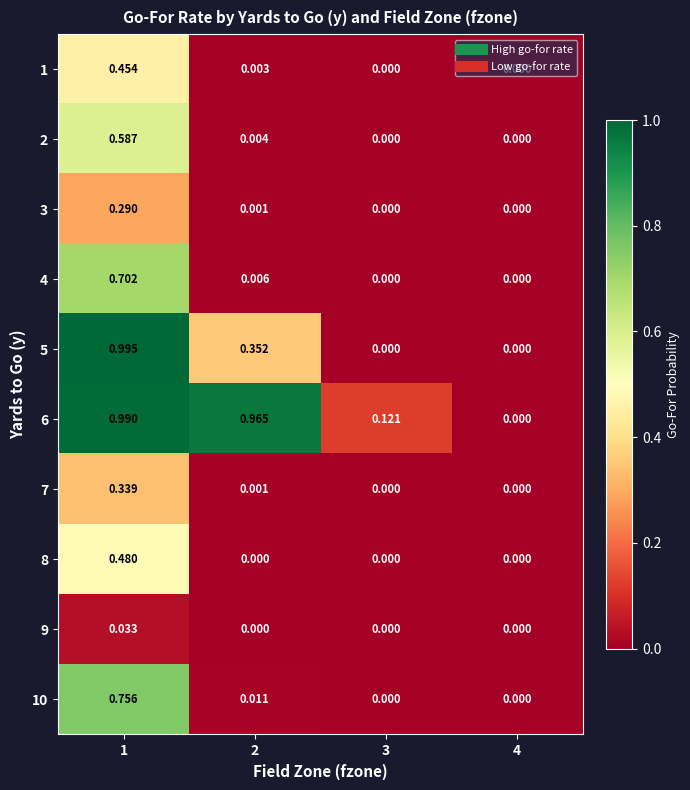

List the series in order of their peak value, lowest first.

9, 3, 7, 1, 8, 2, 4, 10, 6, 5